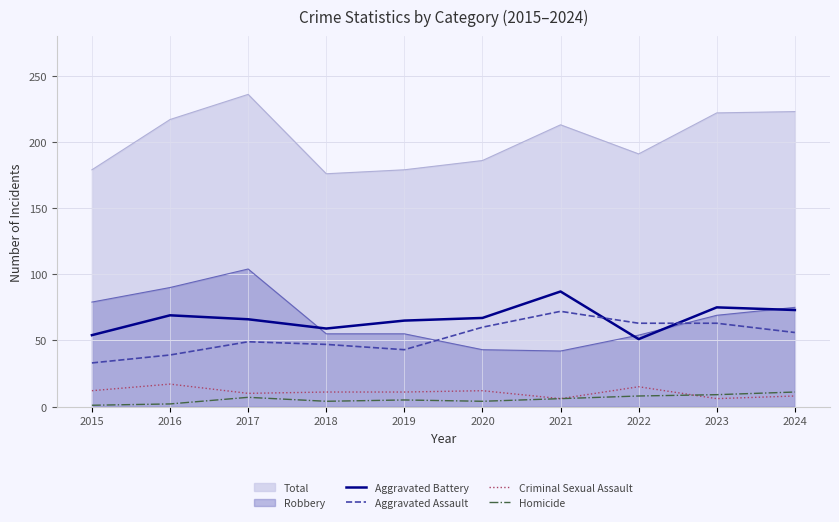

True or false: Criminal Sexual Assault has more than 0 interior local peaks.

True